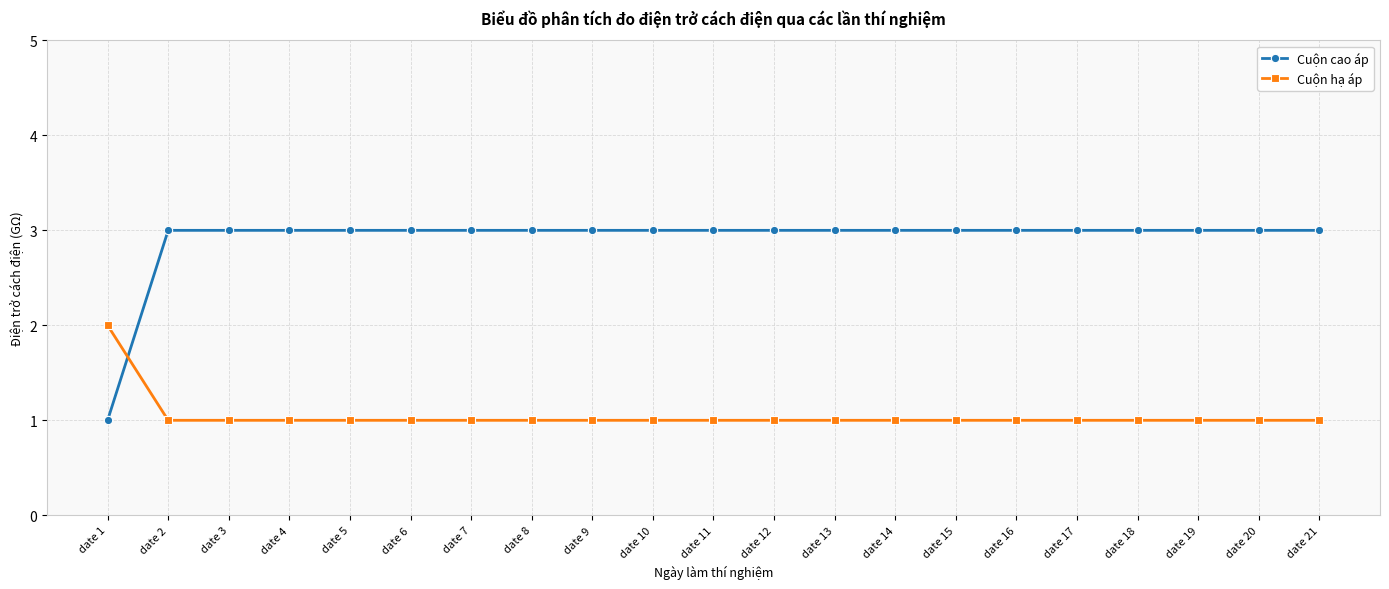

True or false: Cuộn hạ áp has a value of 1 at date 13.

True